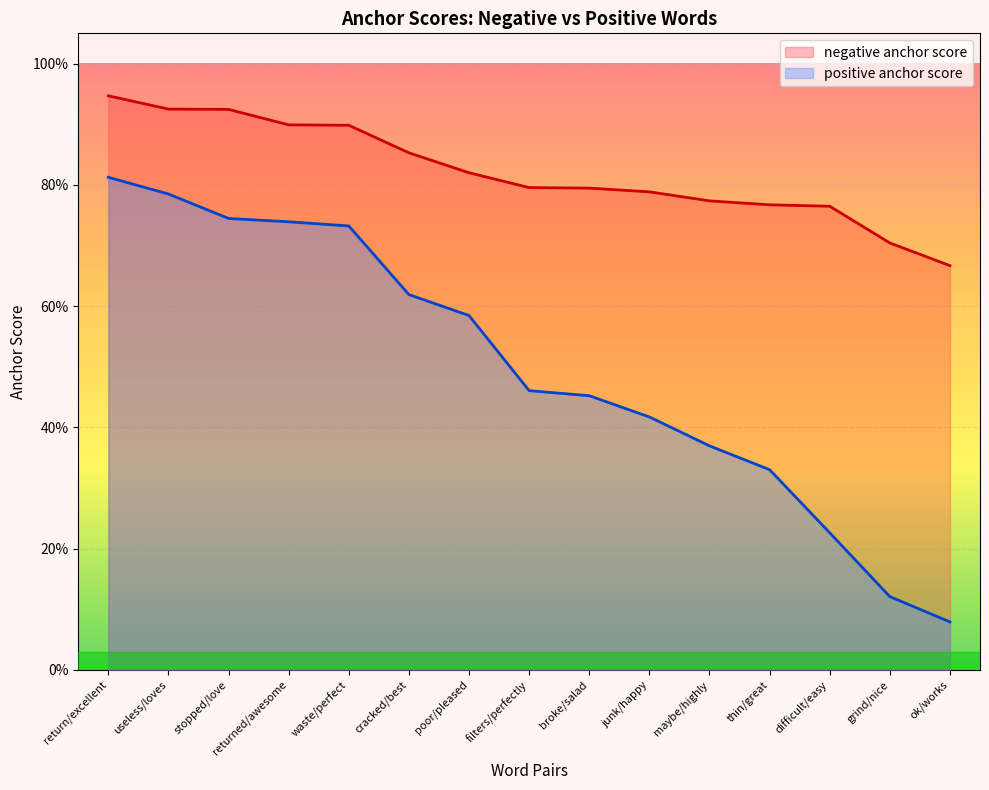

Reading left to right, list all the values displayed in this chart.

negative anchor score: 0.9	0.9	0.9	0.9	0.9	0.9	0.8	0.8	0.8	0.8	0.8	0.8	0.8	0.7	0.7
positive anchor score: 0.8	0.8	0.7	0.7	0.7	0.6	0.6	0.5	0.5	0.4	0.4	0.3	0.2	0.1	0.1